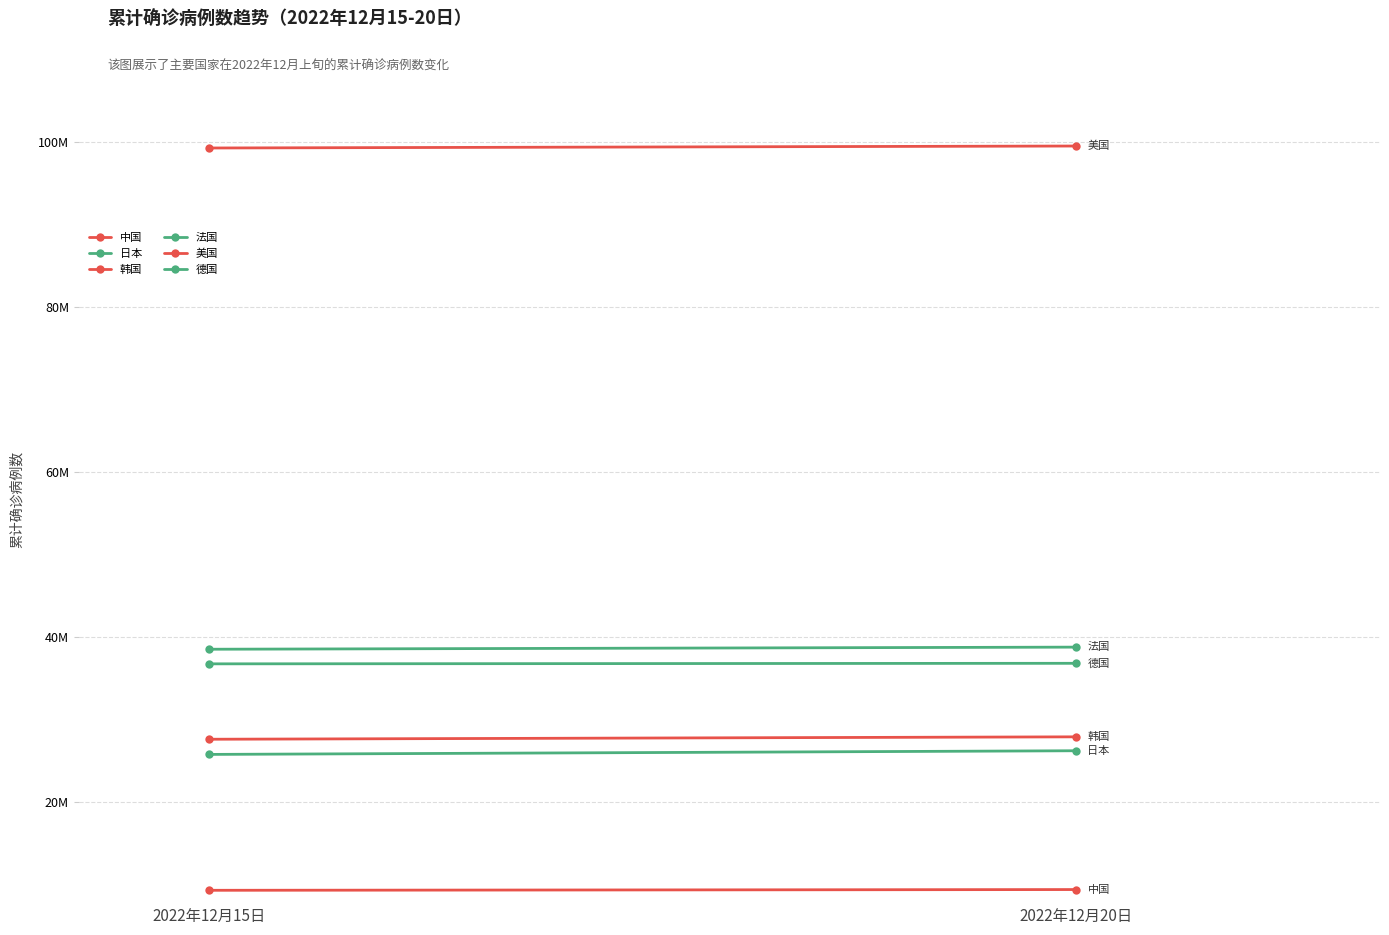

Between 2022年12月15日 and 2022年12月20日, which series saw the biggest shift?

日本